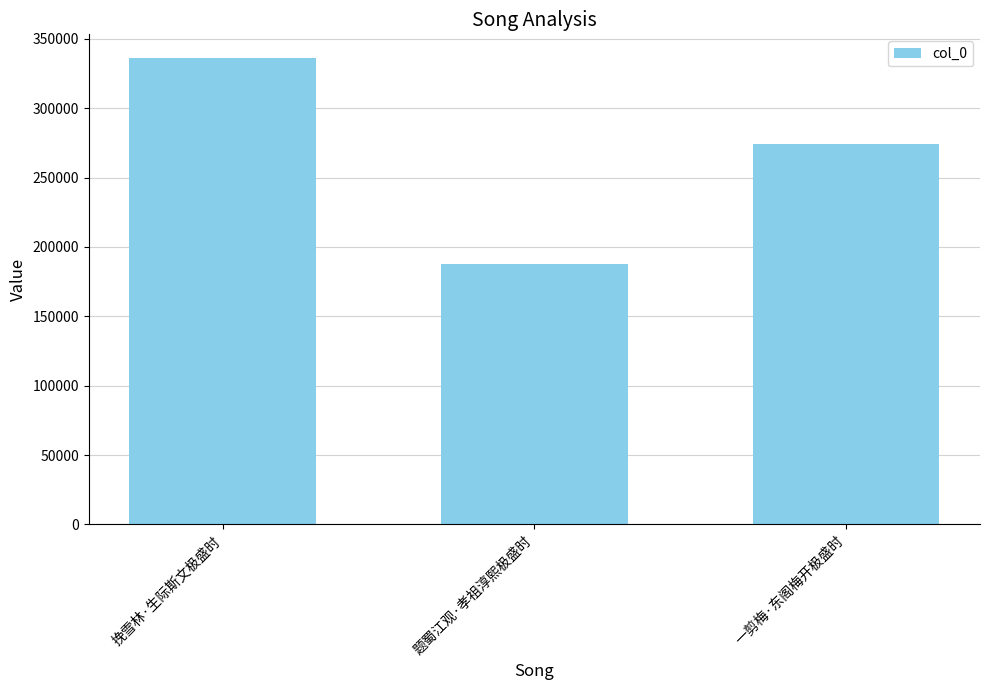

What is the value of the 1st bar from the left?

336371